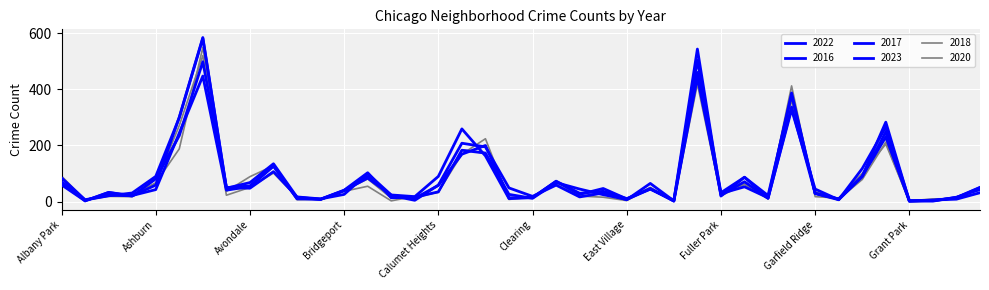

How many interior local peaks does the 2016 series have?

11